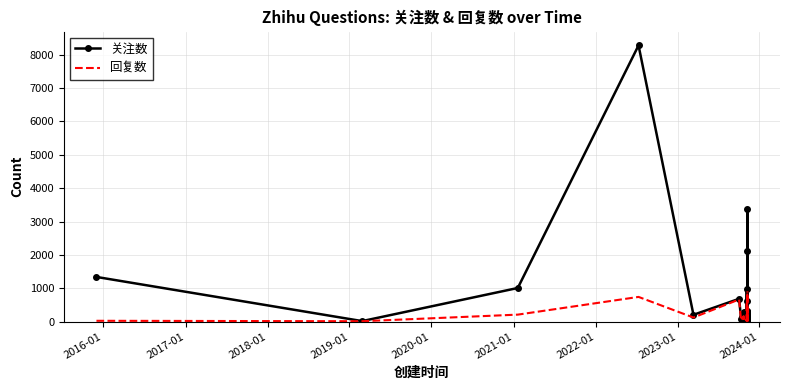

Which series has the largest range (max minus min)?

关注数